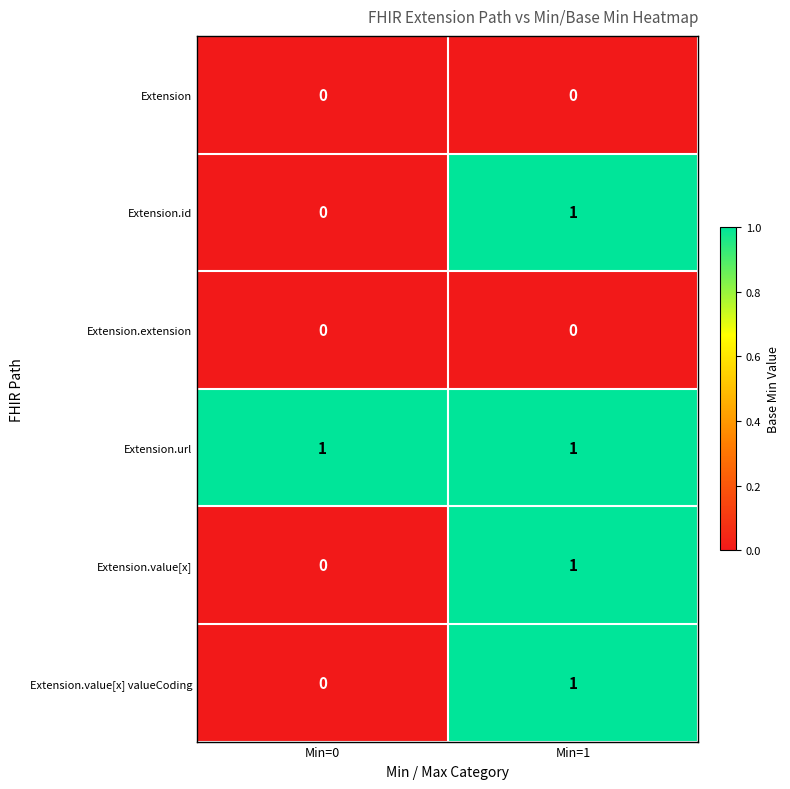

Where is Extension.value[x] valueCoding nearest to the value 0?

Min=0